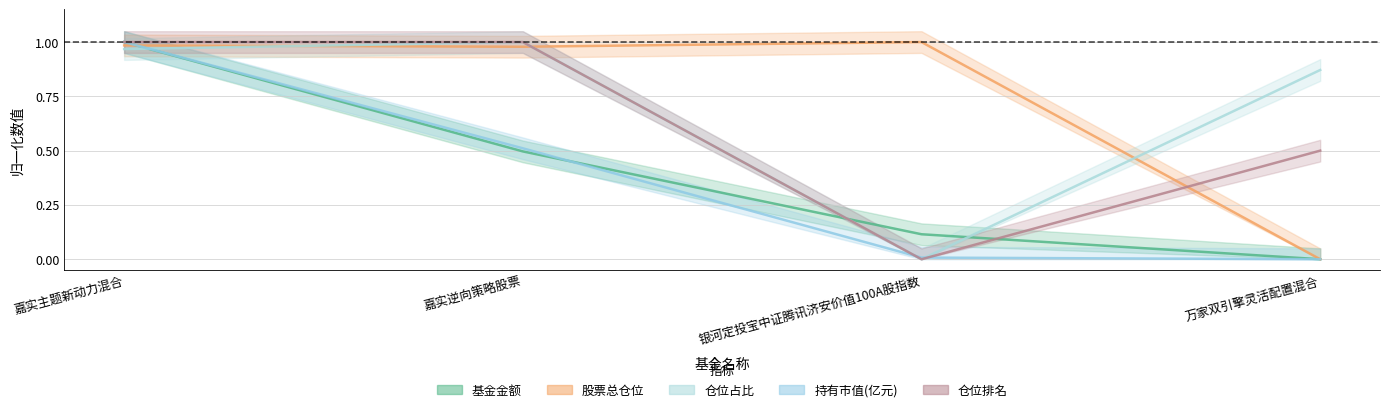

Does the chart have visible grid lines?

Yes